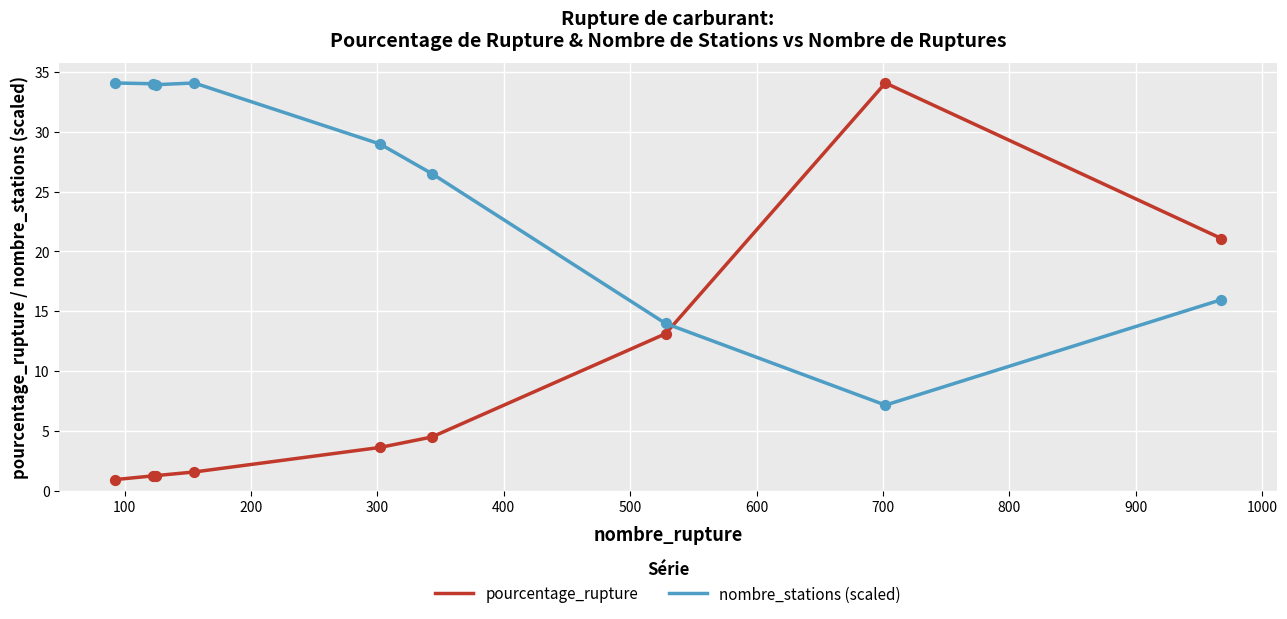

Which series has the largest total across all categories?

nombre_stations (scaled)